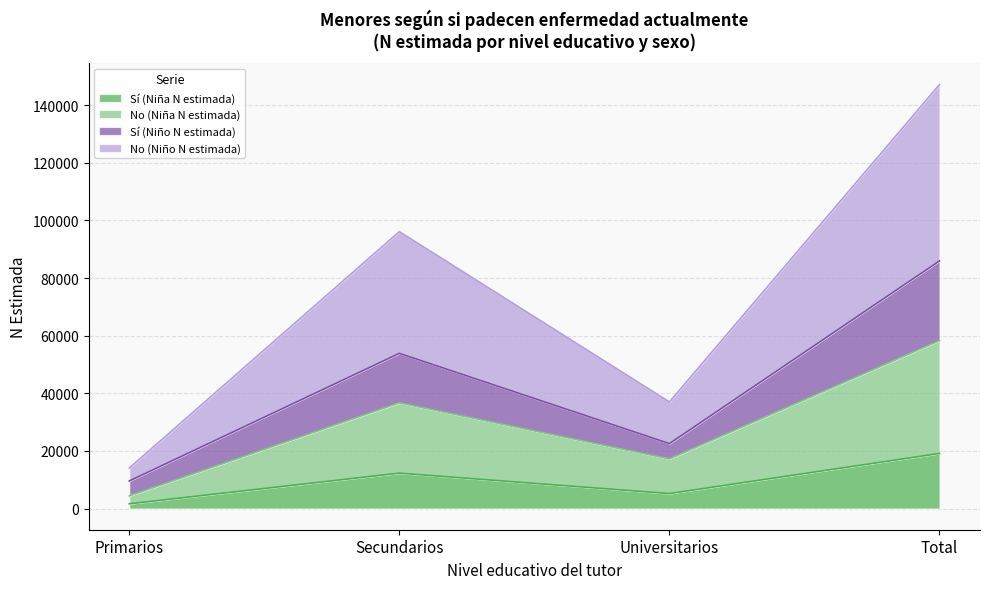

What is the maximum value for Sí (Niña N estimada)?

19110